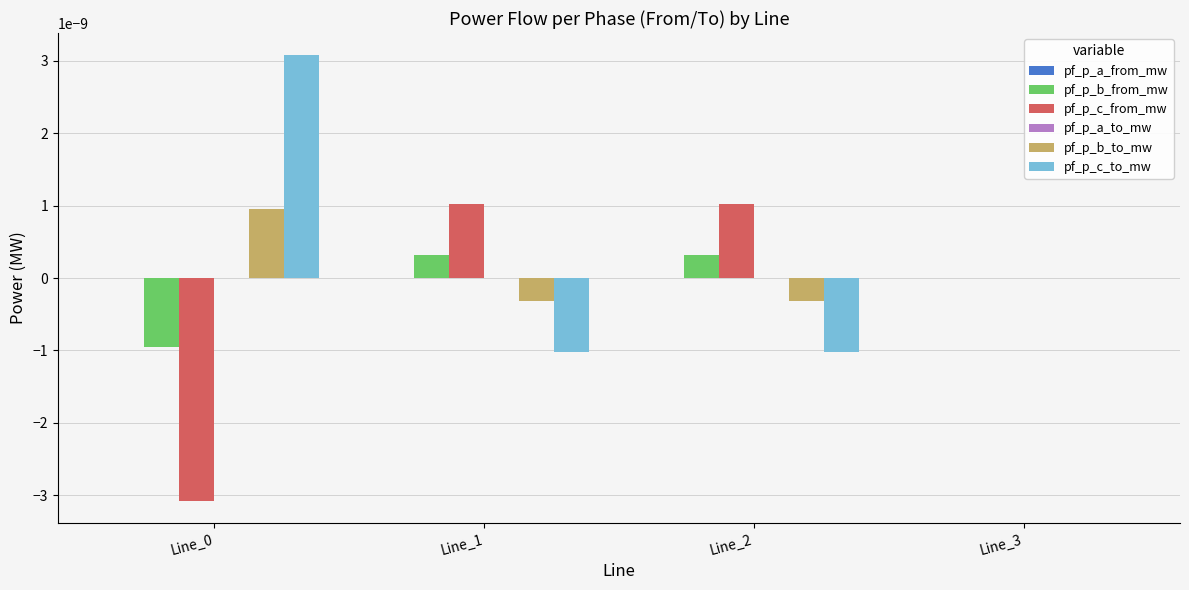

Are the bars horizontal?

No